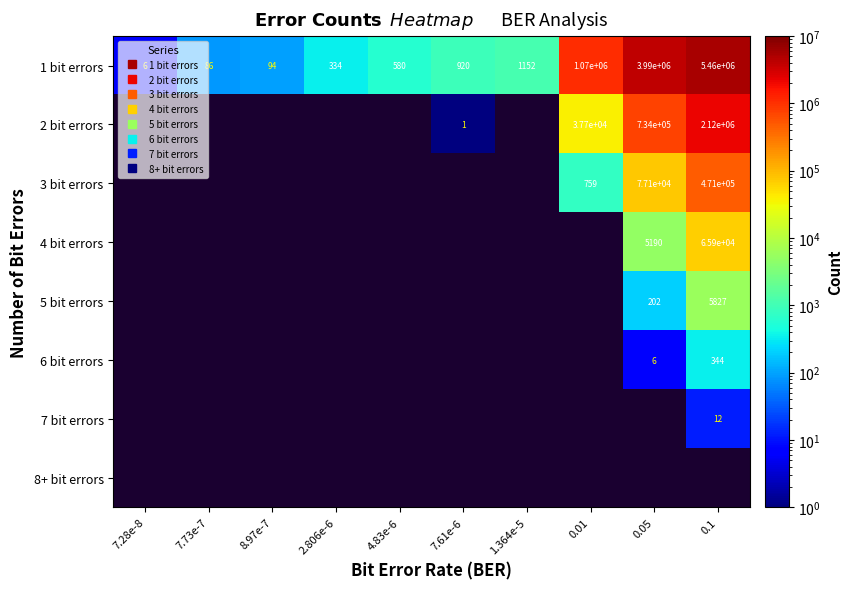

What is the sum of the 1 bit errors values at 0.01 and 0.05?

5055083.0